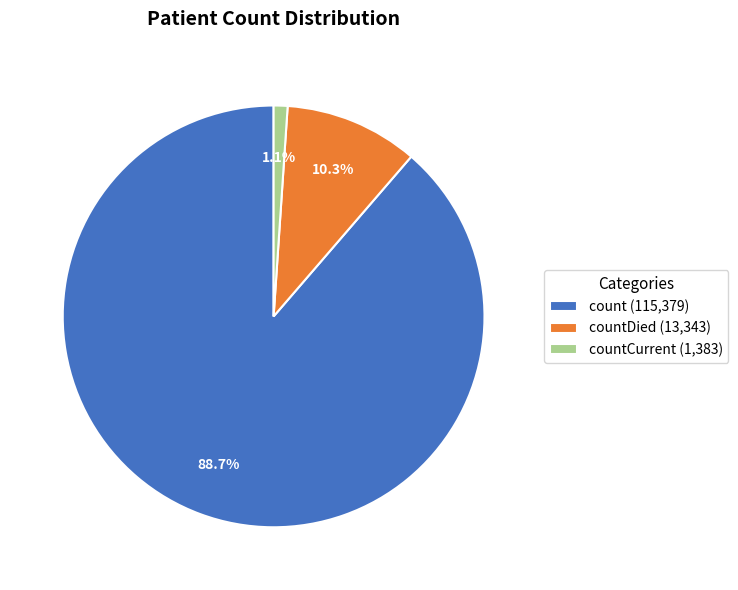

Is the sum of countDied (13,343) and countCurrent (1,383) greater than half?

No